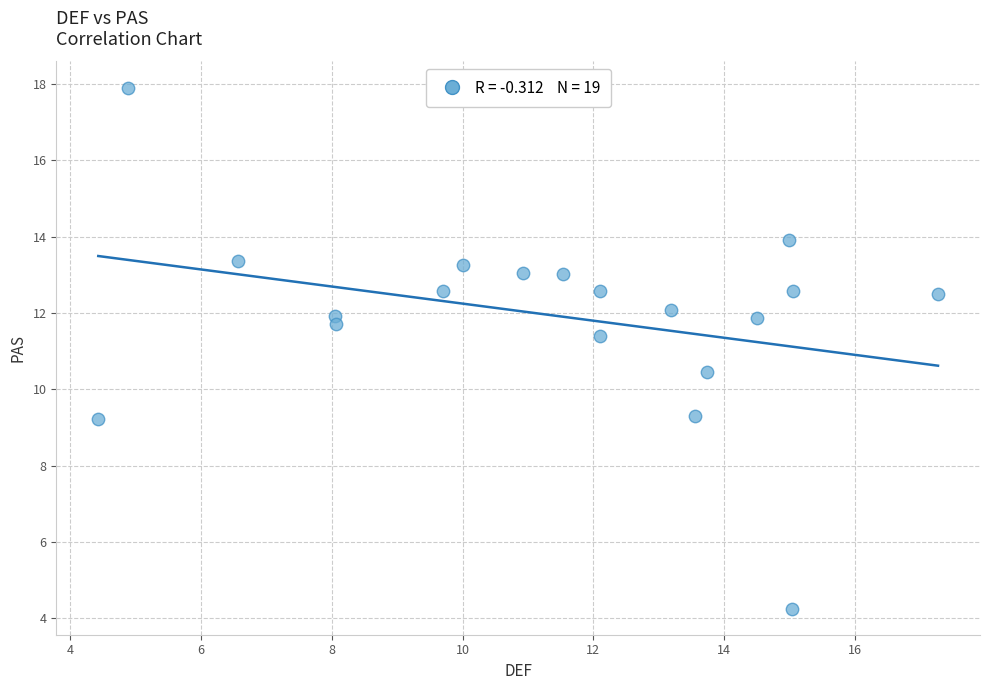

What is the range of Y values (max minus min)?

13.7